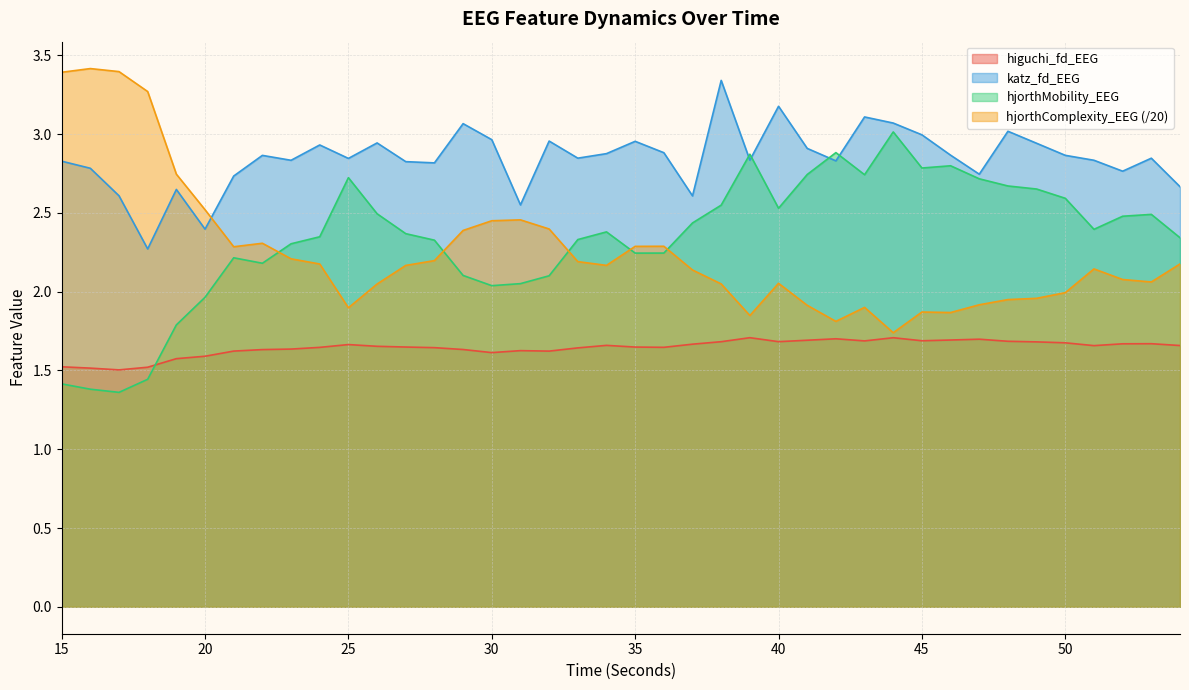

Reading right to left, transcribe all the data shown in this chart.

higuchi_fd_EEG: 54=1.7	53=1.7	52=1.7	51=1.7	50=1.7	49=1.7	48=1.7	47=1.7	46=1.7	45=1.7	44=1.7	43=1.7	42=1.7	41=1.7	40=1.7	39=1.7	38=1.7	37=1.7	36=1.6	35=1.6	34=1.7	33=1.6	32=1.6	31=1.6	30=1.6	29=1.6	28=1.6	27=1.6	26=1.7	25=1.7	24=1.6	23=1.6	22=1.6	21=1.6	20=1.6	19=1.6	18=1.5	17=1.5	16=1.5	15=1.5
katz_fd_EEG: 54=2.7	53=2.8	52=2.8	51=2.8	50=2.9	49=2.9	48=3.0	47=2.7	46=2.9	45=3.0	44=3.1	43=3.1	42=2.8	41=2.9	40=3.2	39=2.8	38=3.3	37=2.6	36=2.9	35=3.0	34=2.9	33=2.8	32=3.0	31=2.6	30=3.0	29=3.1	28=2.8	27=2.8	26=2.9	25=2.8	24=2.9	23=2.8	22=2.9	21=2.7	20=2.4	19=2.6	18=2.3	17=2.6	16=2.8	15=2.8
hjorthMobility_EEG: 54=2.3	53=2.5	52=2.5	51=2.4	50=2.6	49=2.7	48=2.7	47=2.7	46=2.8	45=2.8	44=3.0	43=2.7	42=2.9	41=2.7	40=2.5	39=2.9	38=2.5	37=2.4	36=2.2	35=2.2	34=2.4	33=2.3	32=2.1	31=2.1	30=2.0	29=2.1	28=2.3	27=2.4	26=2.5	25=2.7	24=2.3	23=2.3	22=2.2	21=2.2	20=2.0	19=1.8	18=1.4	17=1.4	16=1.4	15=1.4
hjorthComplexity_EEG: 54=2.2	53=2.1	52=2.1	51=2.1	50=2.0	49=2.0	48=1.9	47=1.9	46=1.9	45=1.9	44=1.7	43=1.9	42=1.8	41=1.9	40=2.1	39=1.8	38=2.0	37=2.1	36=2.3	35=2.3	34=2.2	33=2.2	32=2.4	31=2.5	30=2.5	29=2.4	28=2.2	27=2.2	26=2.0	25=1.9	24=2.2	23=2.2	22=2.3	21=2.3	20=2.5	19=2.7	18=3.3	17=3.4	16=3.4	15=3.4